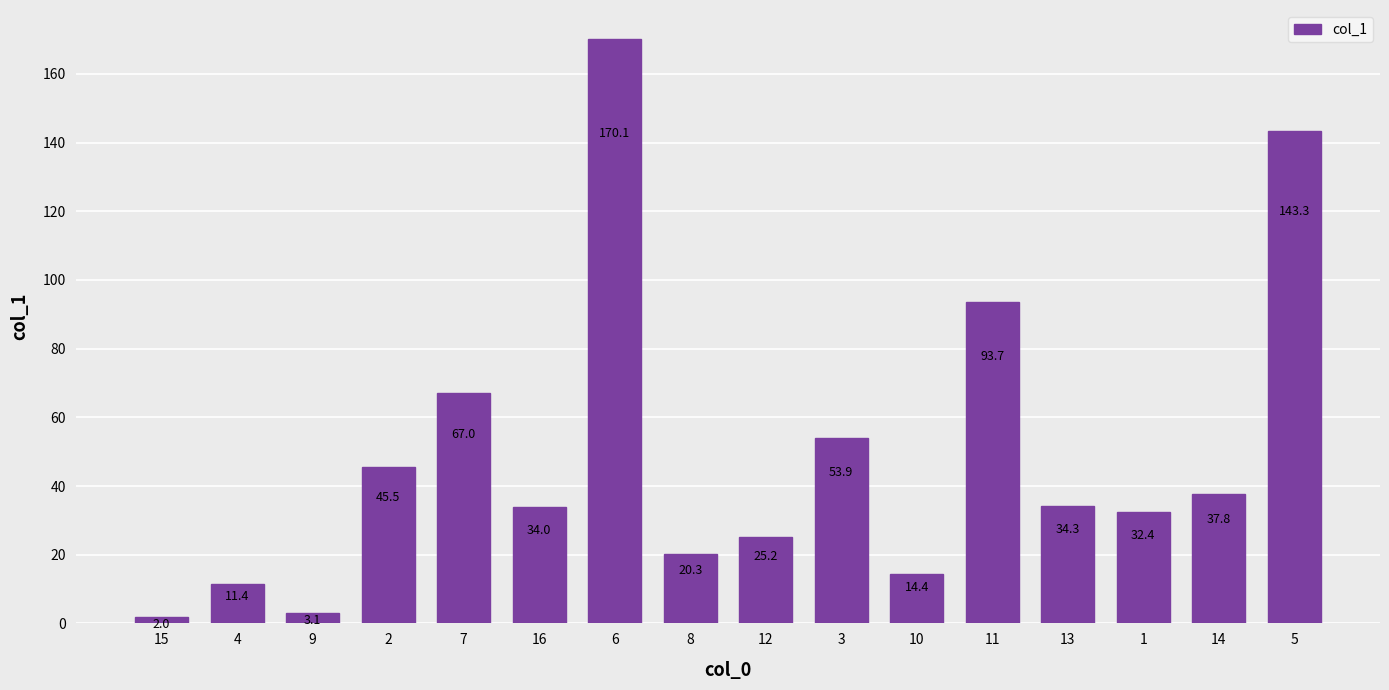

Rank the categories by value from lowest to highest.

15, 9, 4, 10, 8, 12, 1, 16, 13, 14, 2, 3, 7, 11, 5, 6